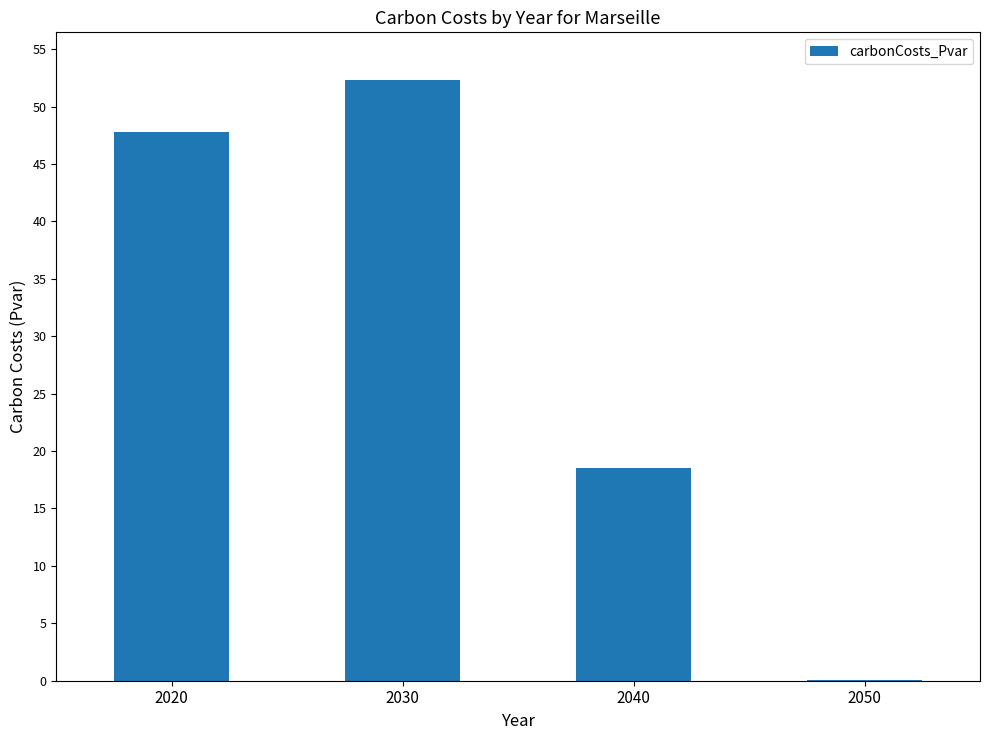

List the labels in order of value, smallest first.

2050, 2040, 2020, 2030